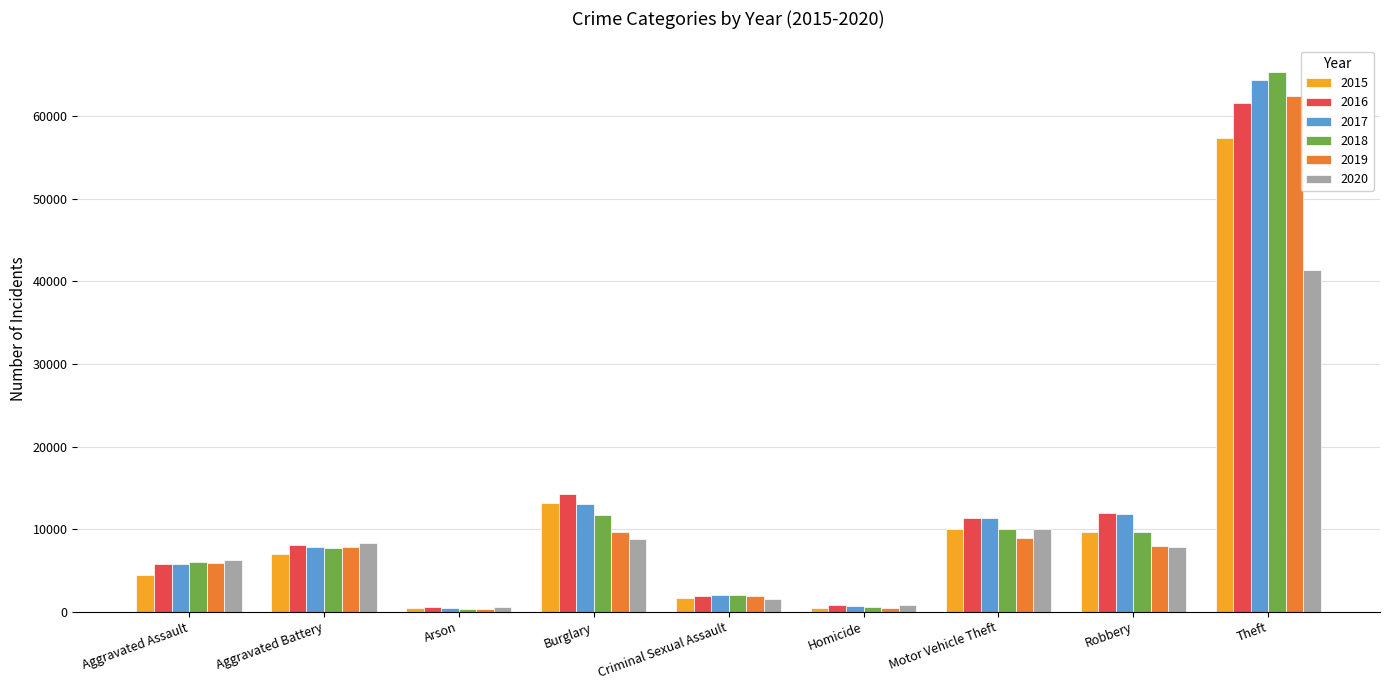

Which series changed the most between Aggravated Assault and Criminal Sexual Assault?

2020